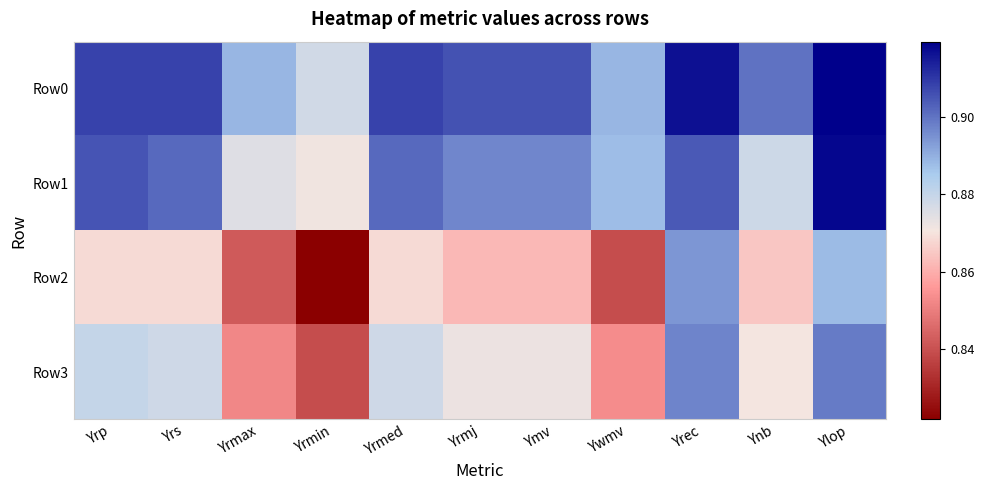

How many distinct data groups are displayed?

4